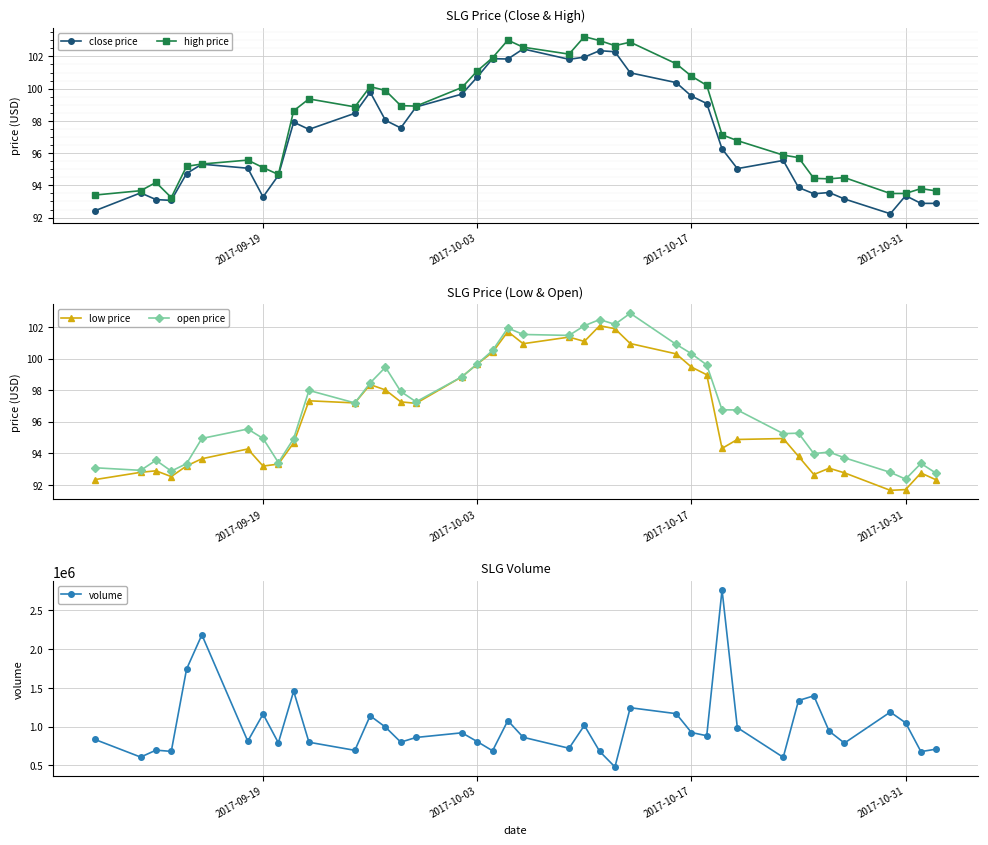

What is the highest value of the open price series?

102.9